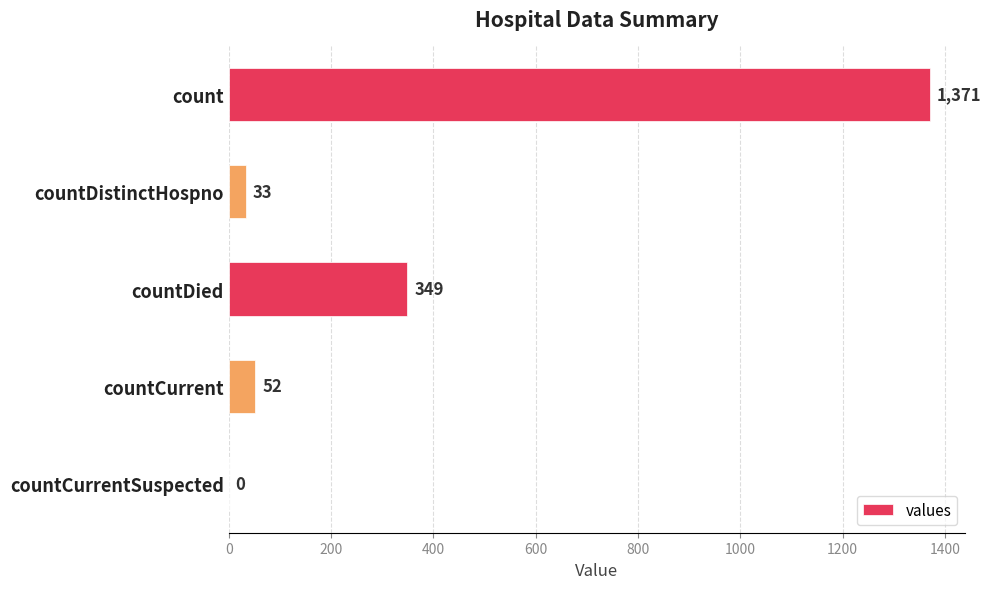

What is the sum of the values at count and countDistinctHospno?

1404